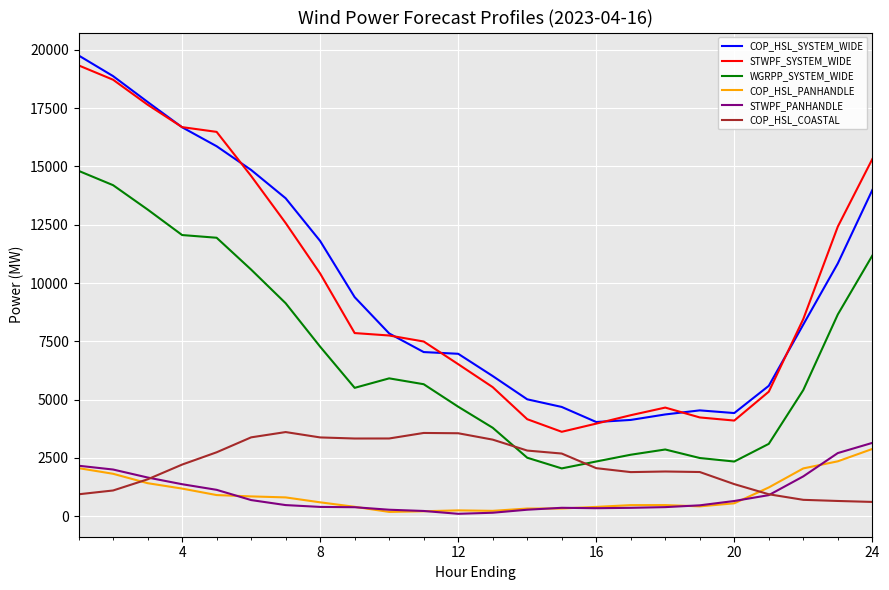

Is this an area chart (filled region under the line)?

No